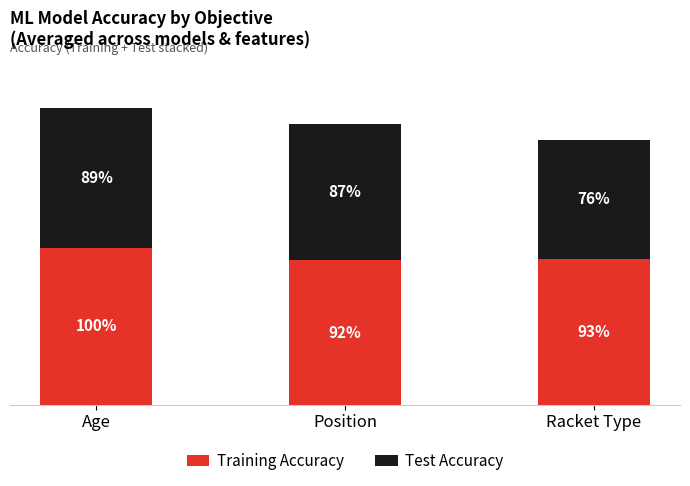

What are all the series names shown in the legend?

Training Accuracy, Test Accuracy